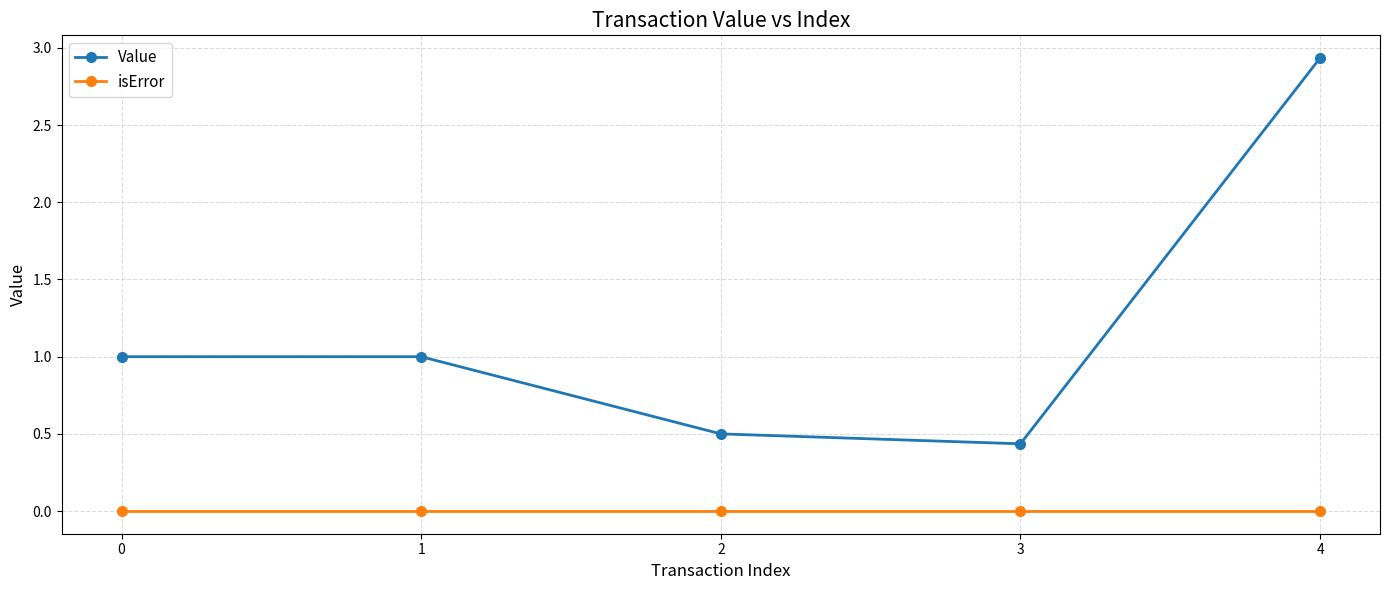

True or false: isError and Value intersect in this chart.

False